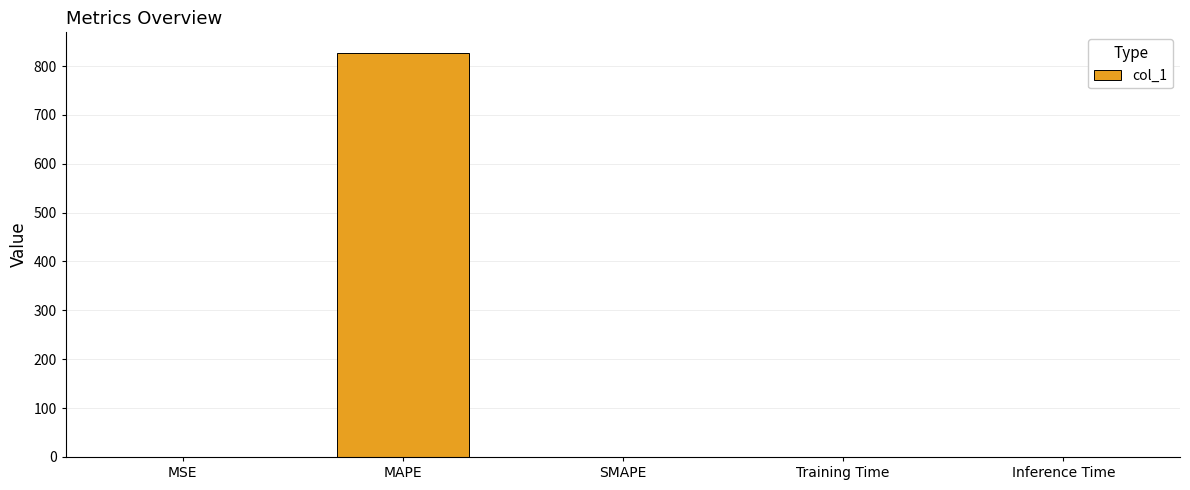

True or false: the data shows 0.0 at MSE.

True